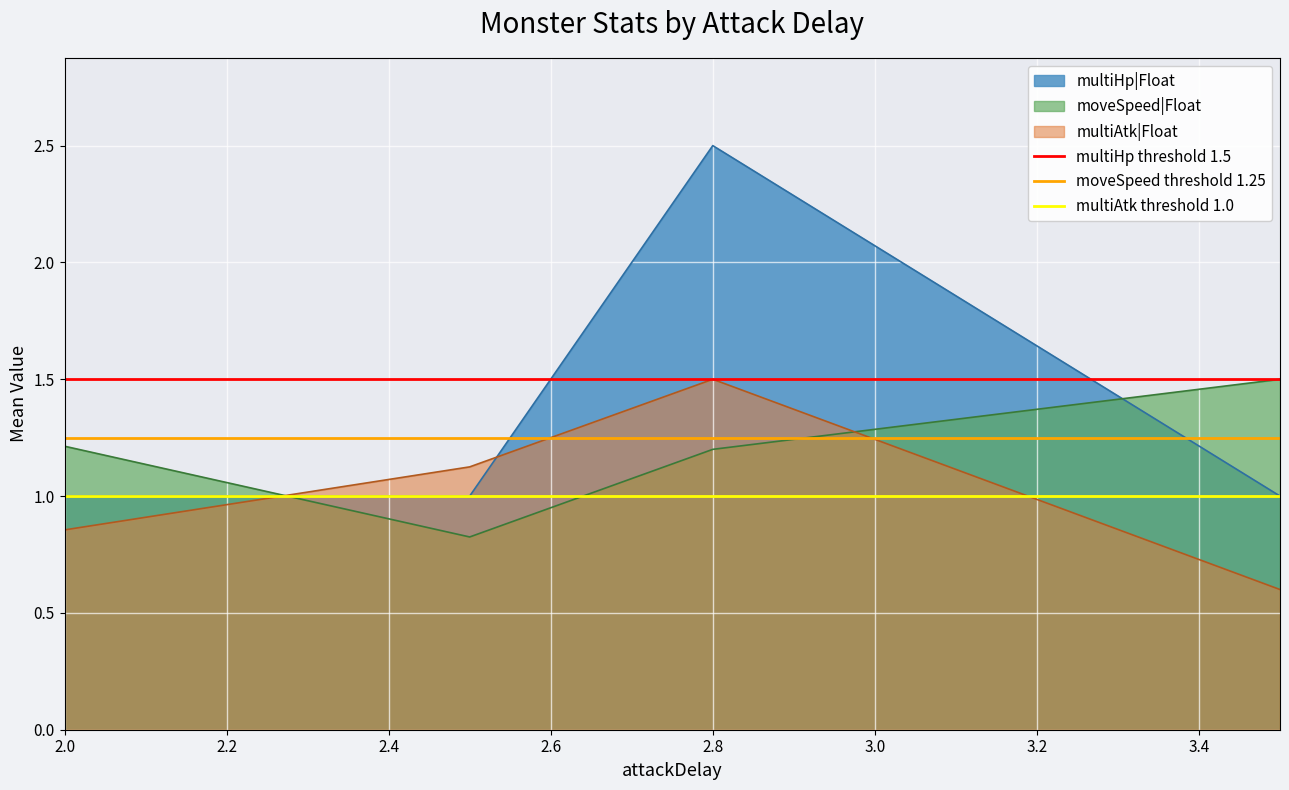

What is the highest value of the moveSpeed|Float series?

1.5